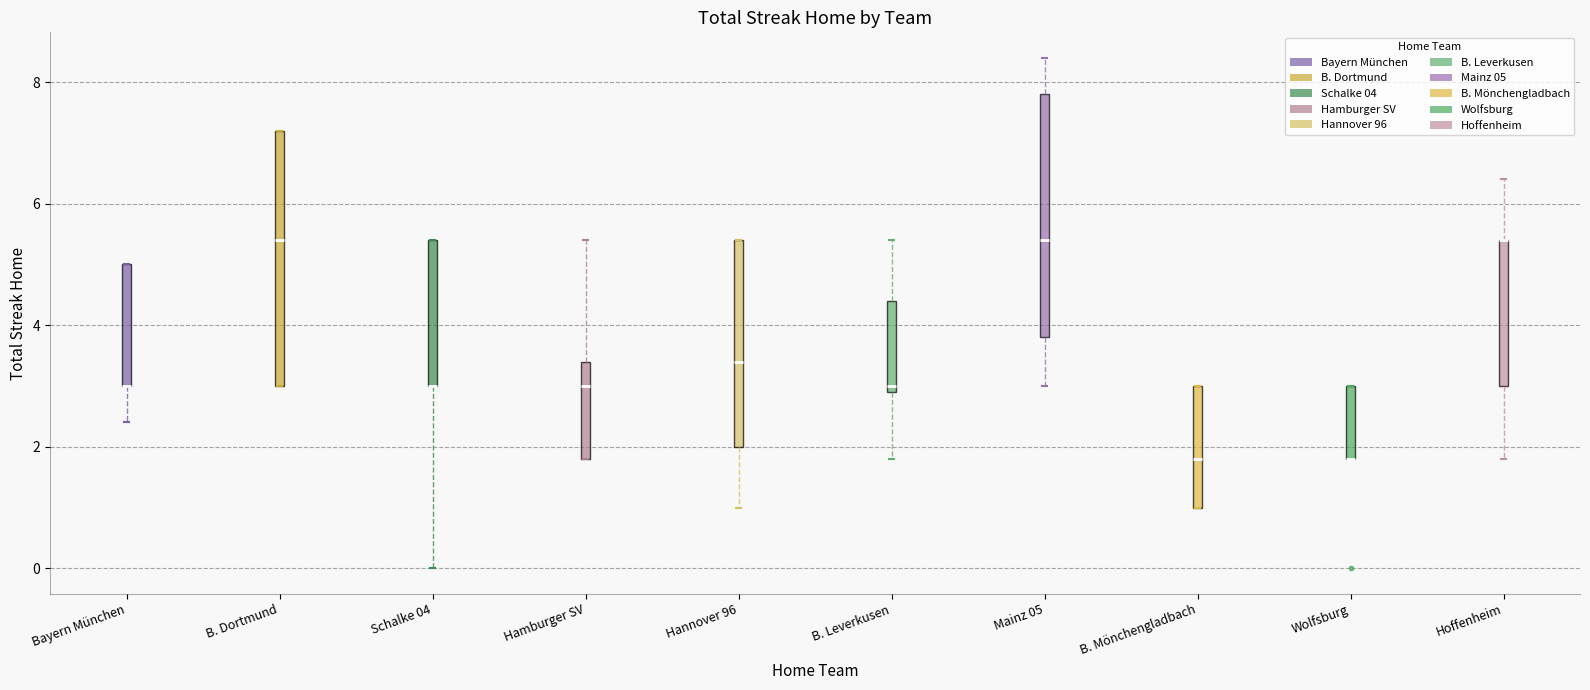

Where is the upper edge of the box for B. Mönchengladbach on the y-axis? The values are not printed on the chart, so give them approximately, as read against the axis.

3.0